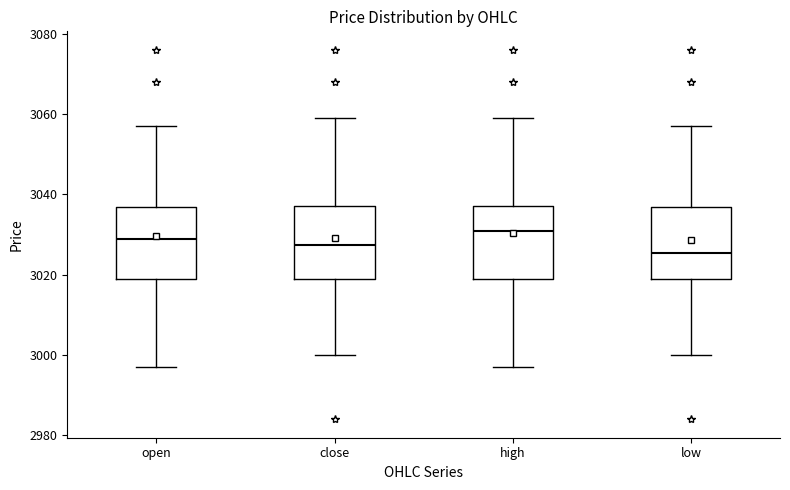

Which box has the lowest median line?

low